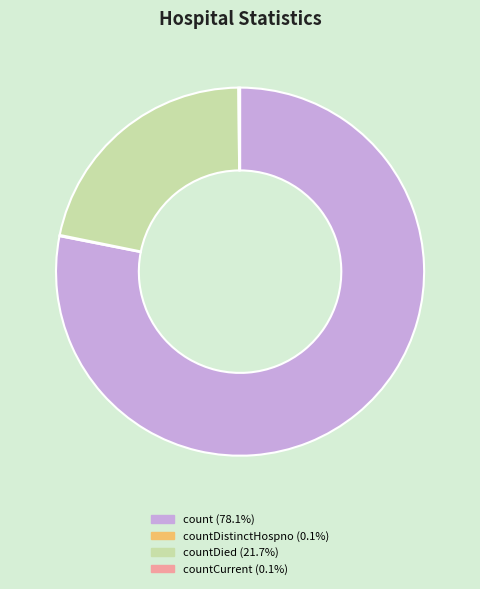

Is there any slice that represents more than half of the pie?

Yes